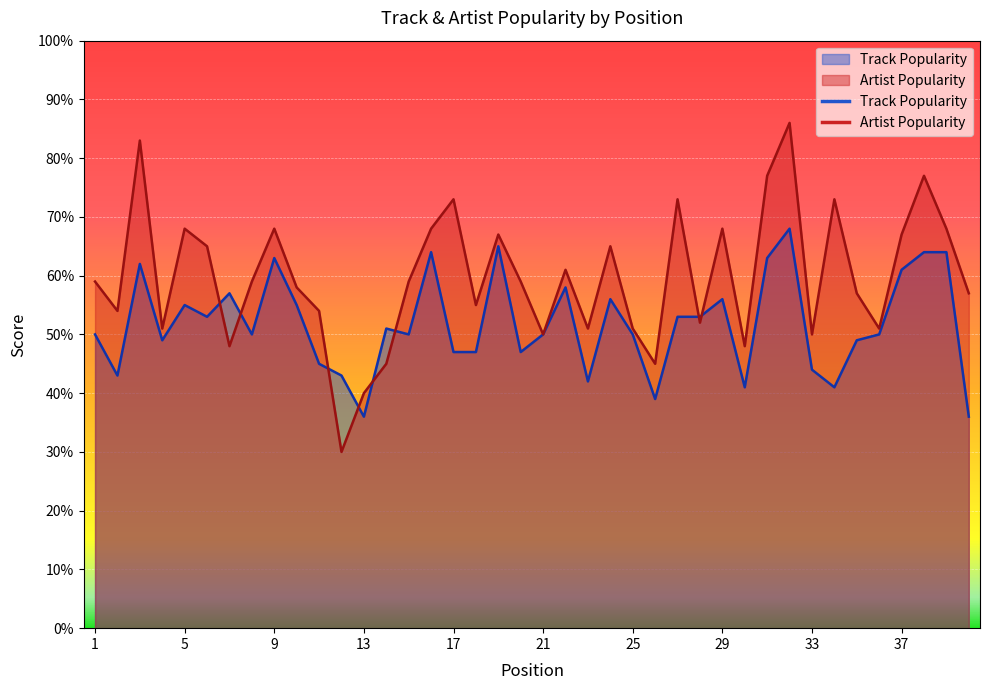

True or false: Track Popularity has a value of 57 at 7.

True